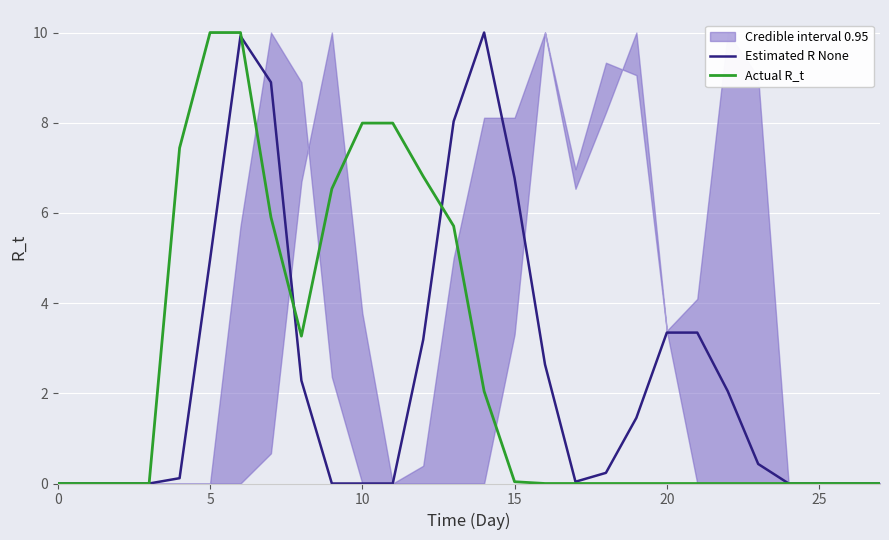

How many values in the Actual R_t series exceed 0?

12